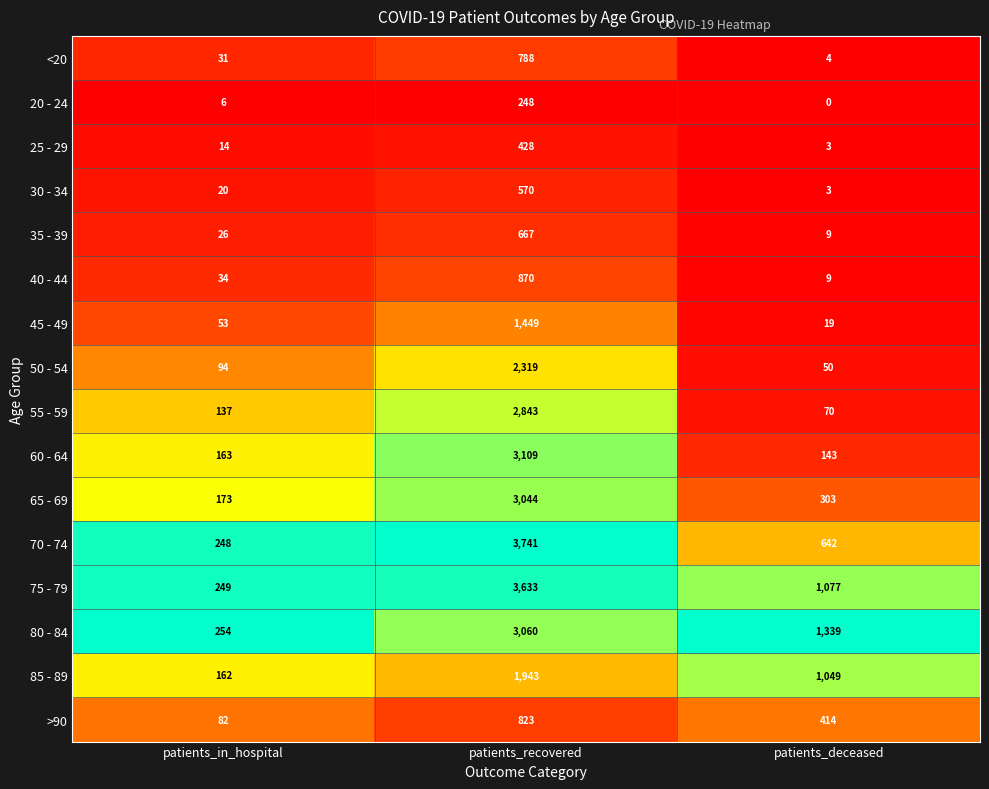

Where is 85 - 89 nearest to the value 1052?

patients_deceased